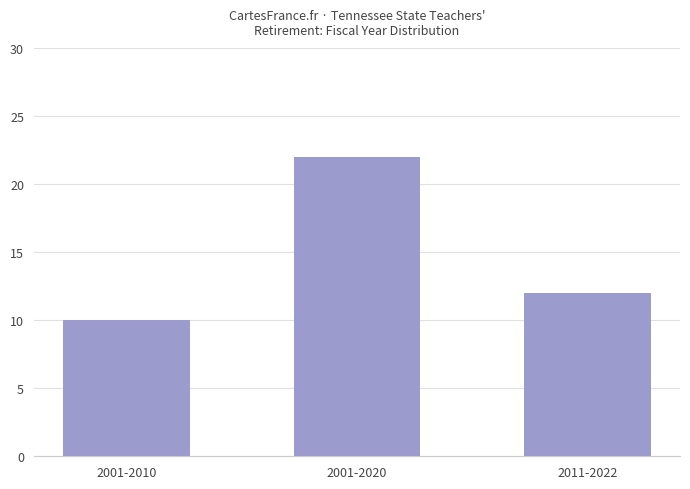

List the labels in order of value, smallest first.

2001-2010, 2011-2022, 2001-2020